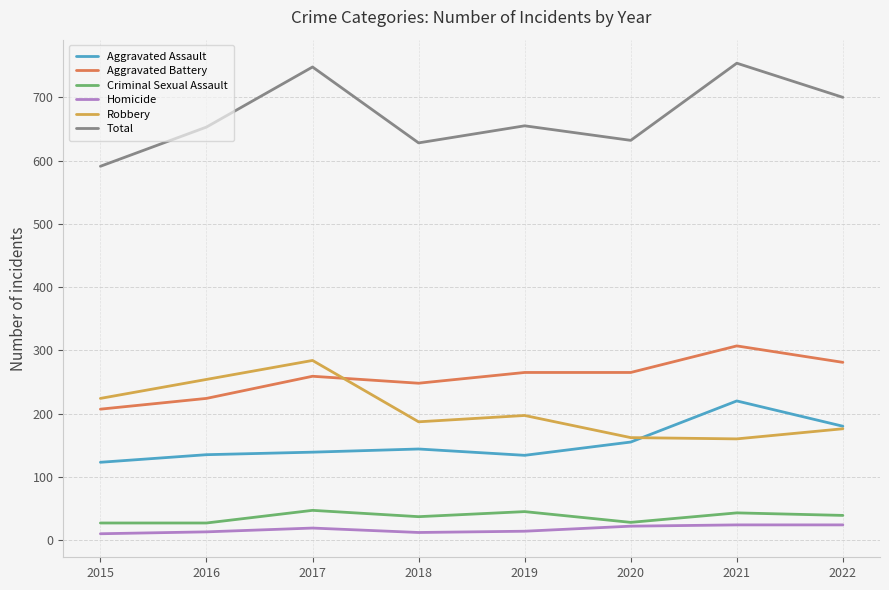

True or false: Aggravated Assault and Aggravated Battery intersect in this chart.

False